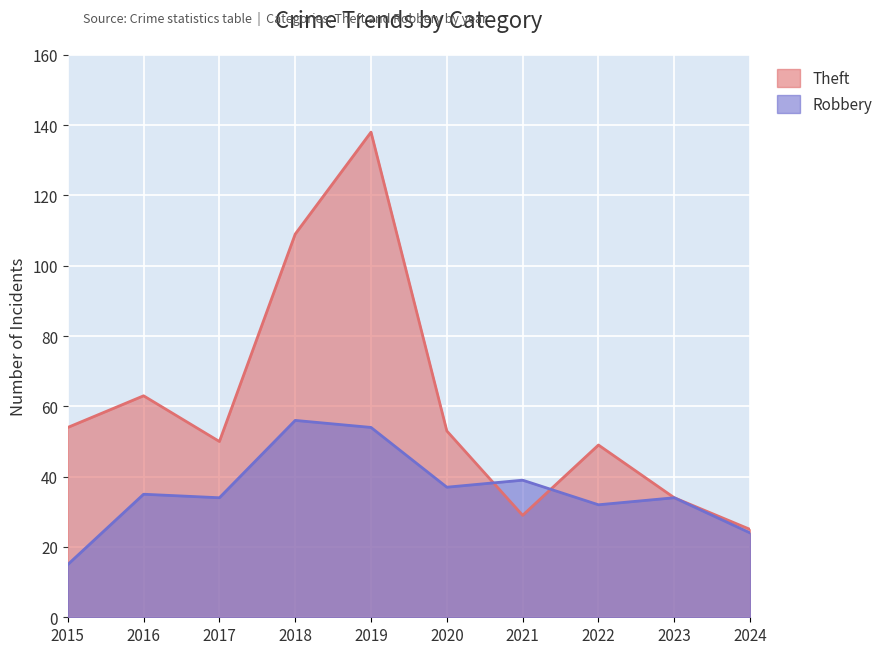

In Theft, how many points are lower than both neighbors (excluding endpoints)?

2